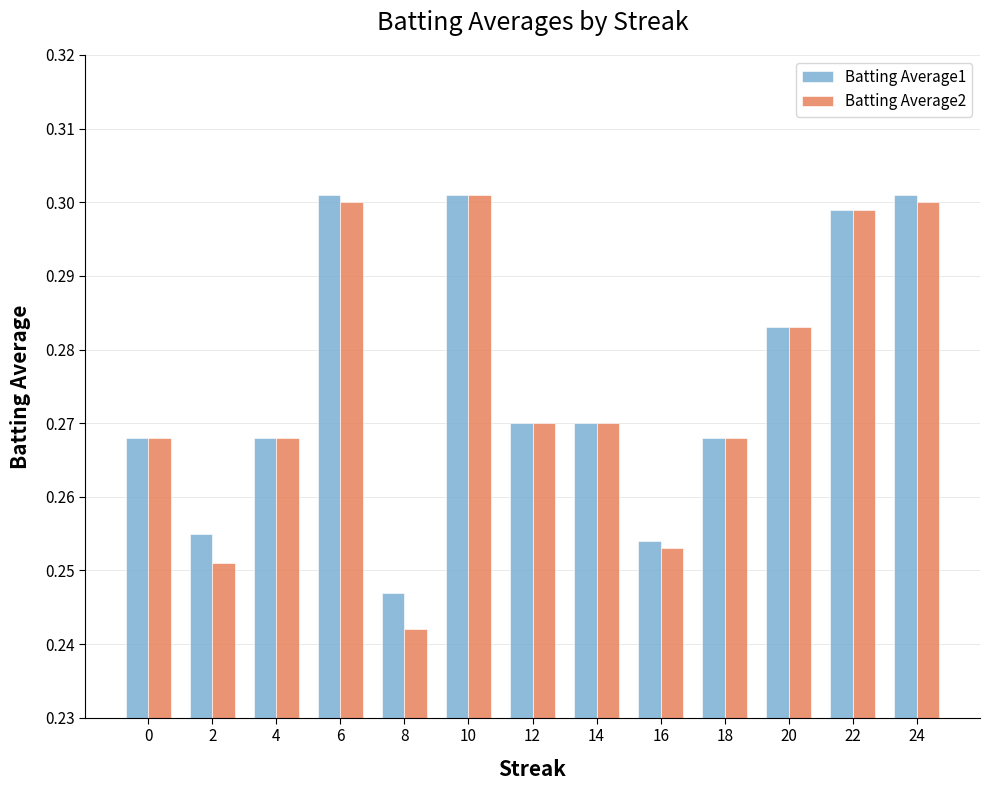

Count the Batting Average2 values in the range 0 to 1.

13